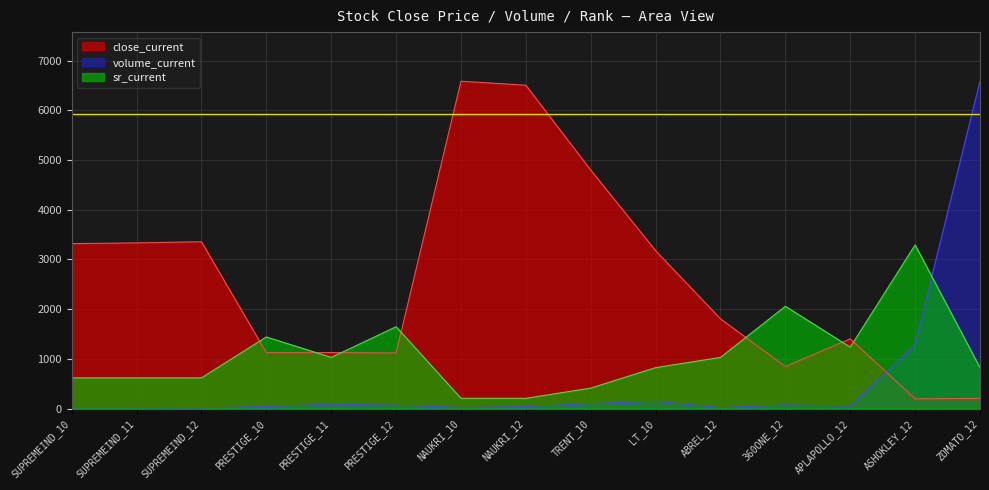

Read the sr_current value at PRESTIGE_11.

1029.4